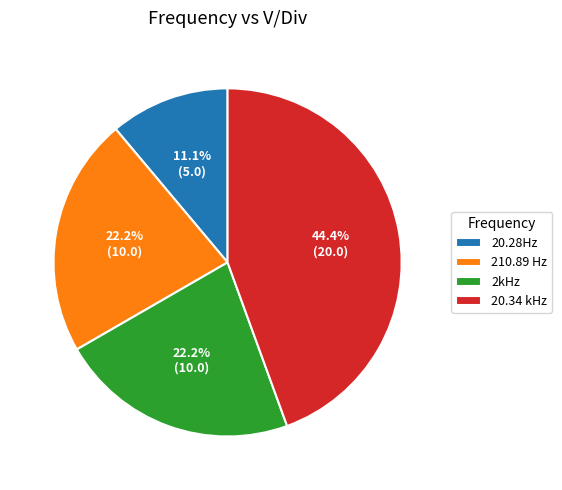

To the nearest percent, what is the combined percentage of 210.89 Hz and 20.34 kHz?

67%